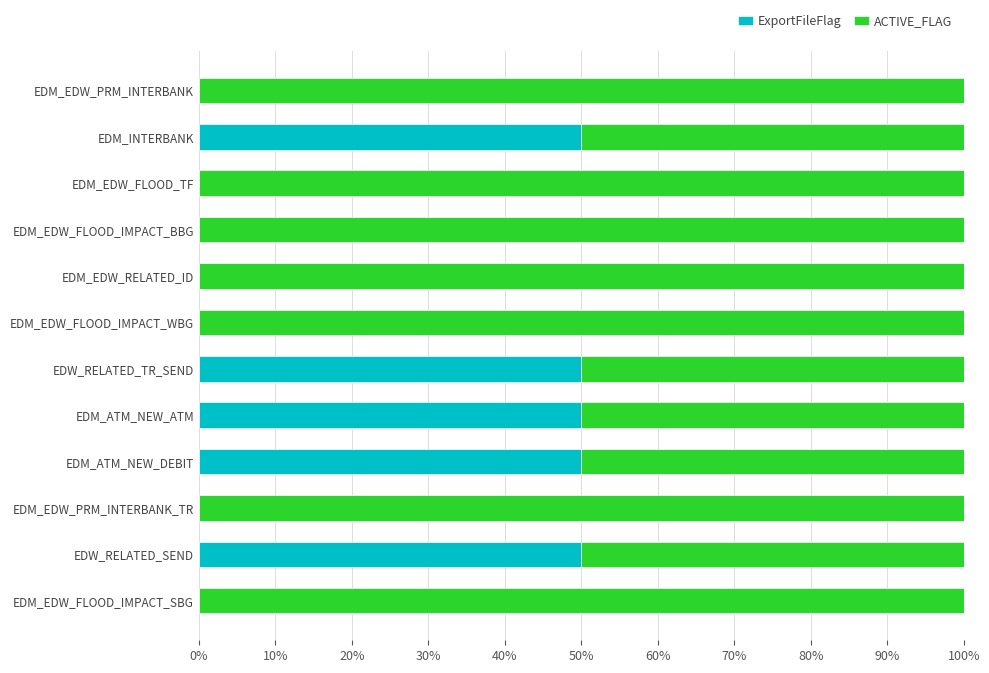

The value of ExportFileFlag at EDM_EDW_PRM_INTERBANK_TR is 0. True or false?

True